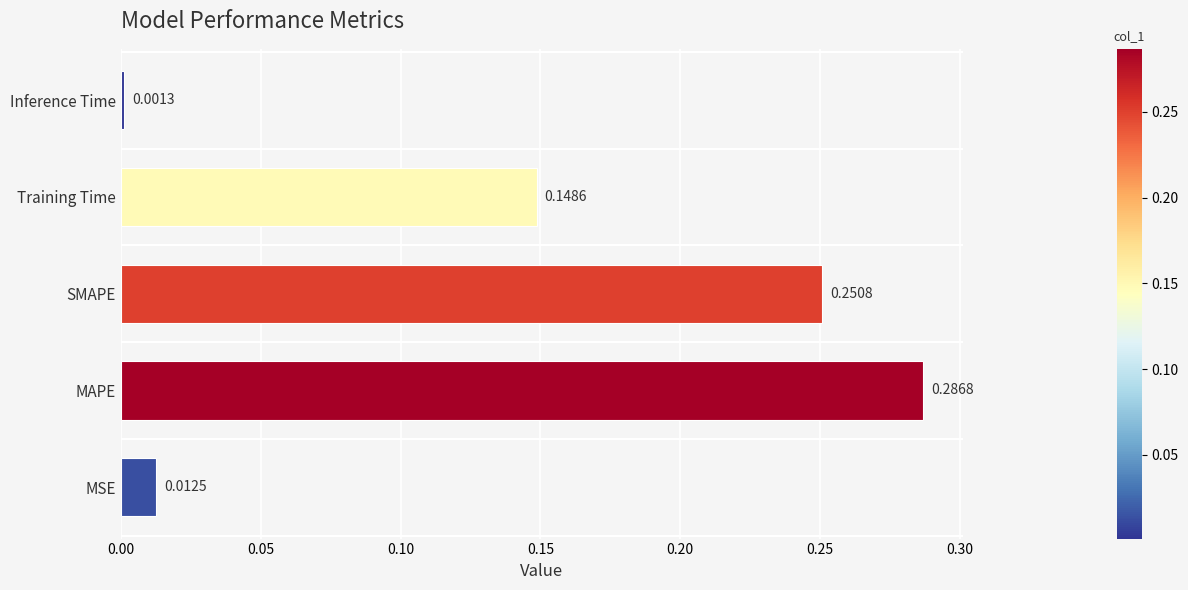

Rank the categories by value from highest to lowest.

MAPE, SMAPE, Training Time, MSE, Inference Time